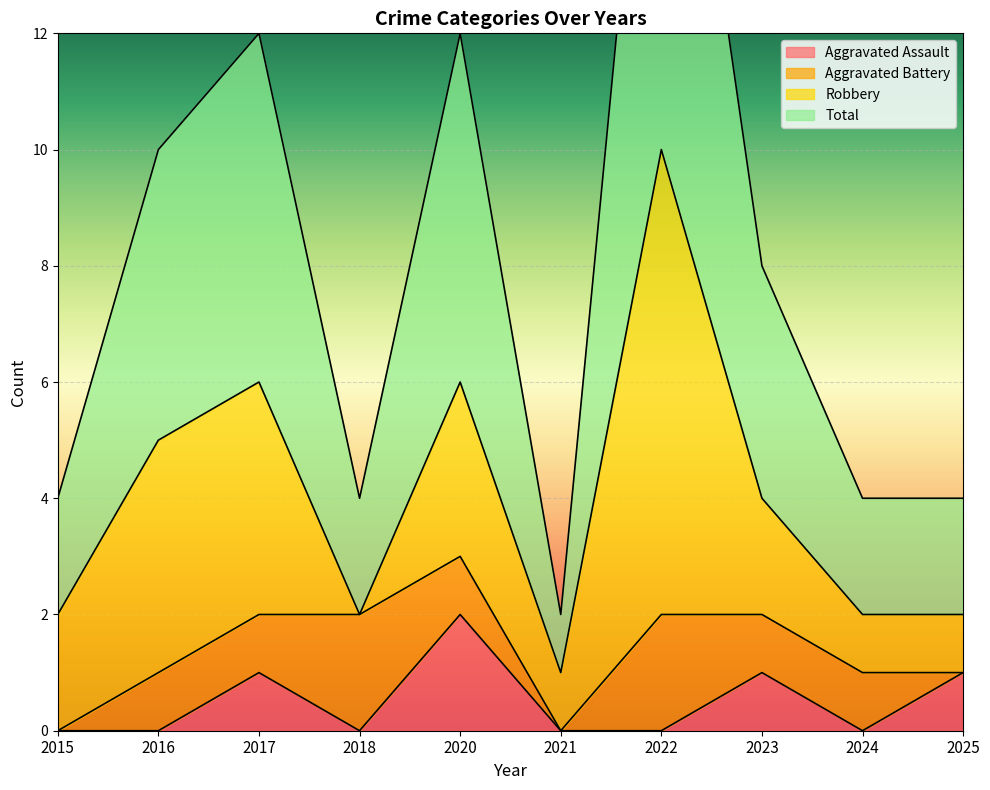

Rank the categories by Total value from highest to lowest.

2022, 2017, 2020, 2016, 2023, 2015, 2018, 2024, 2025, 2021